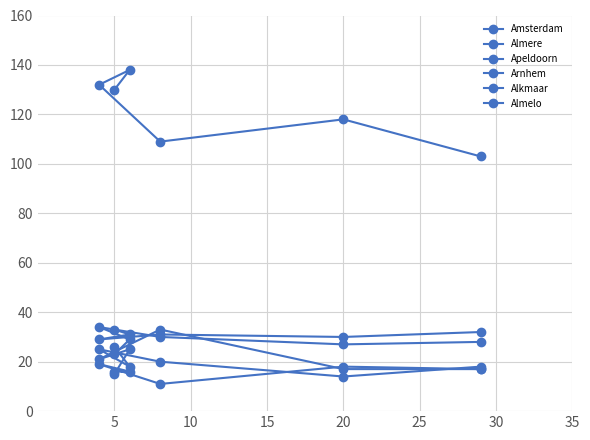

True or false: Alkmaar and Amsterdam cross at least once.

False